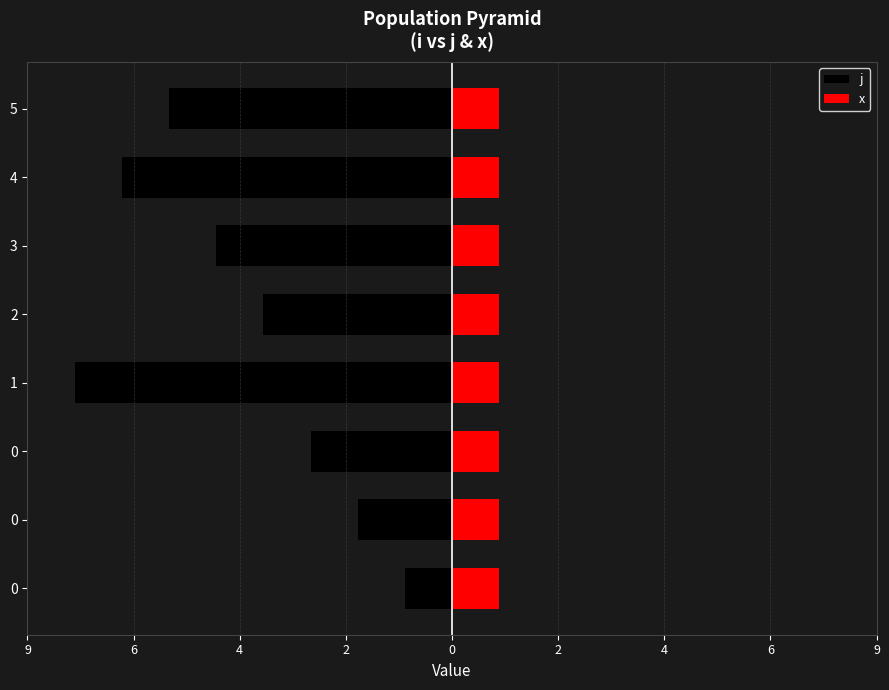

At 0, list the series in order from smallest to largest.

j, x